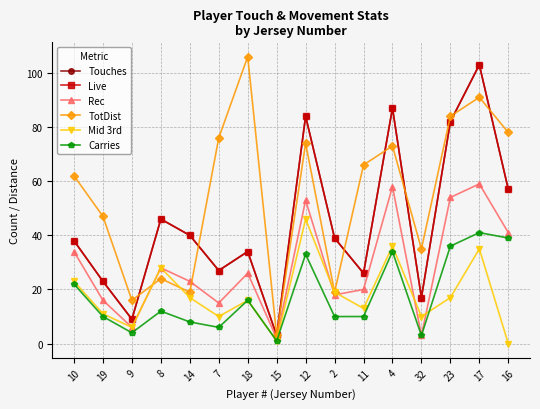

What is the total value across all series at 12?

374